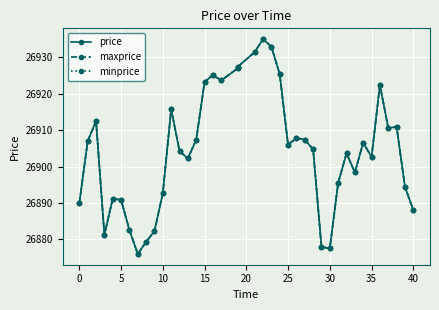

Which series has the widest spread of values?

price